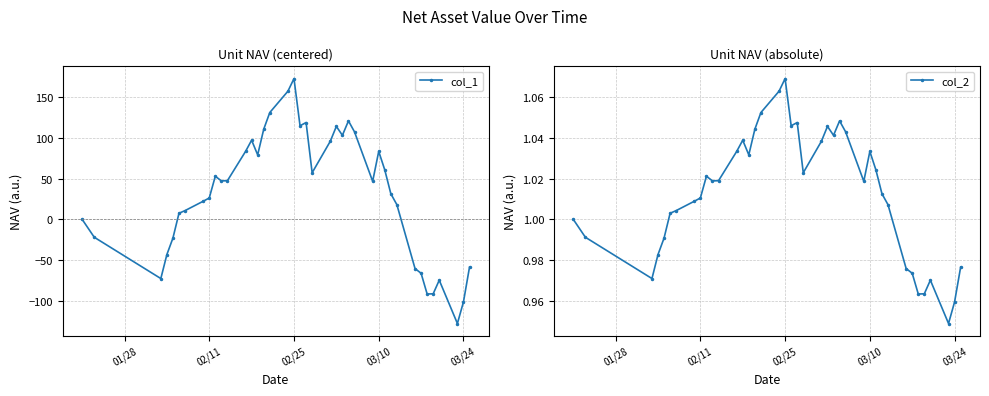

What is the maximum value for col_1?

173.0